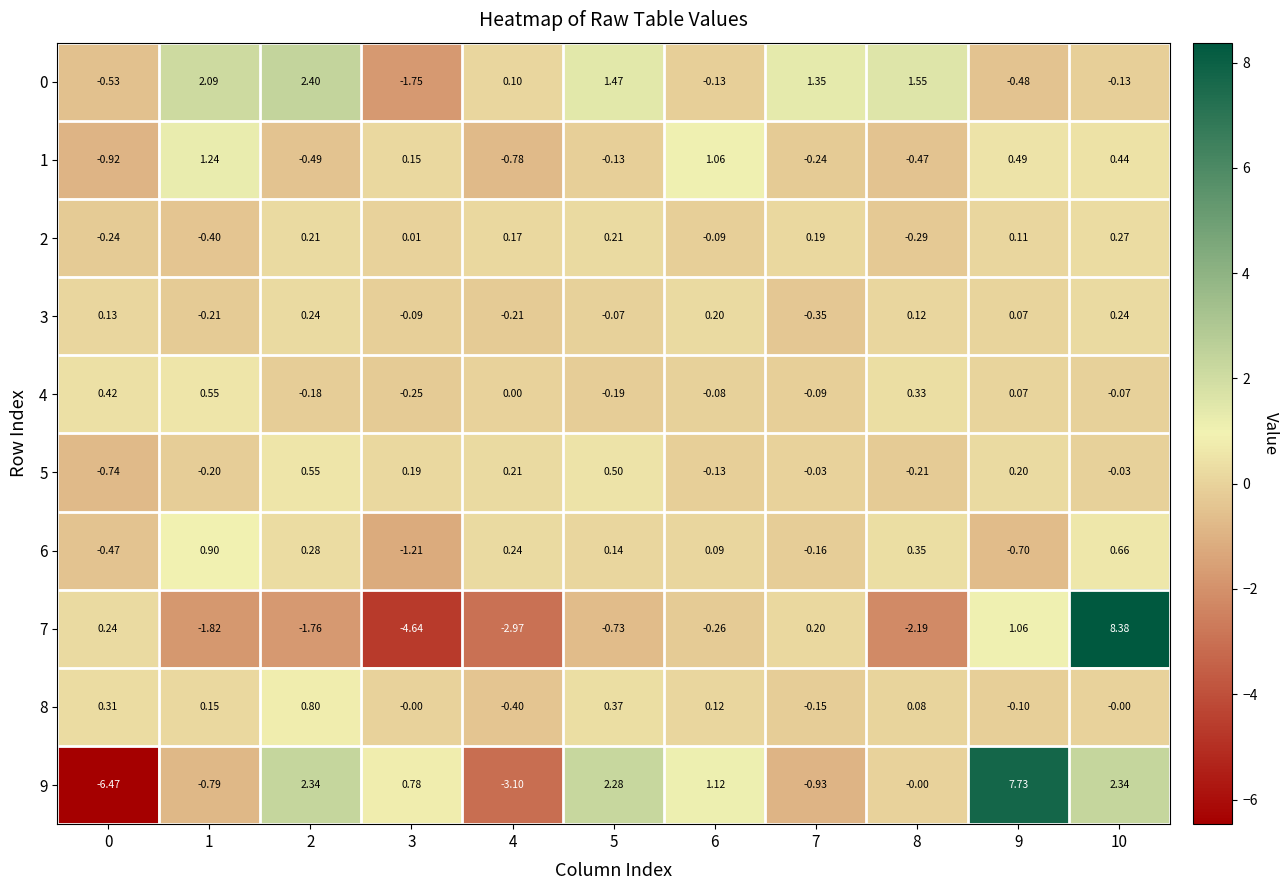

Which category has the highest value across all series?

10